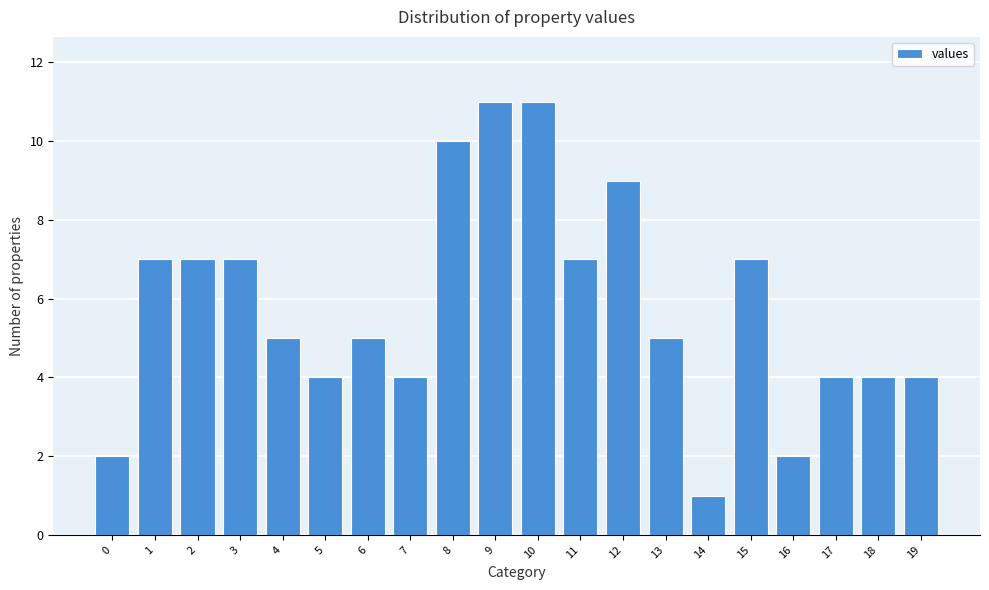

Reading left to right, list all the values displayed in this chart.

0=2	1=7	2=7	3=7	4=5	5=4	6=5	7=4	8=10	9=11	10=11	11=7	12=9	13=5	14=1	15=7	16=2	17=4	18=4	19=4